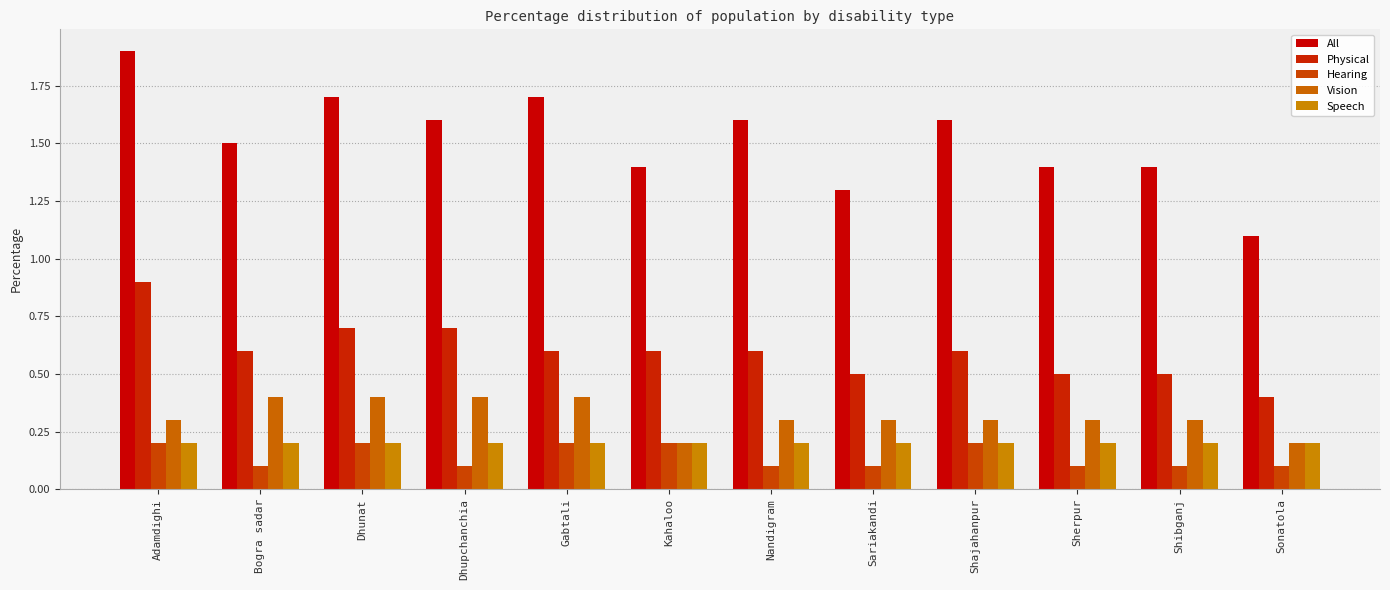

What is the difference between the maximum and minimum values in the Physical series?

0.5